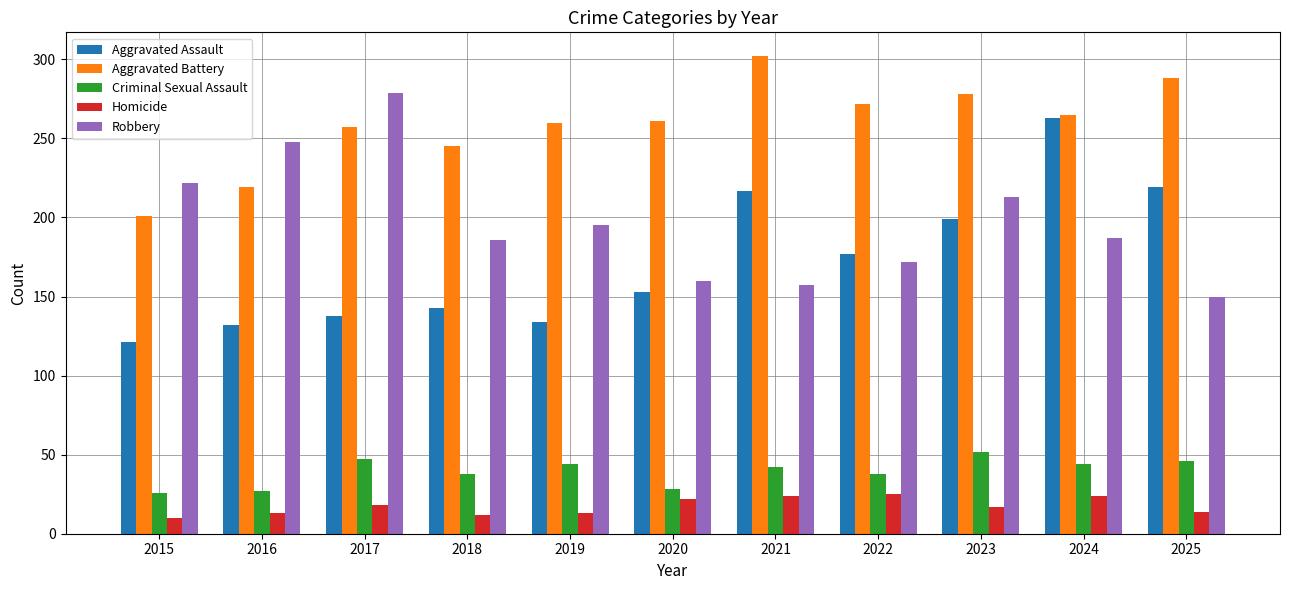

What is the approximate value of Criminal Sexual Assault at 2021, to the nearest 5?

40